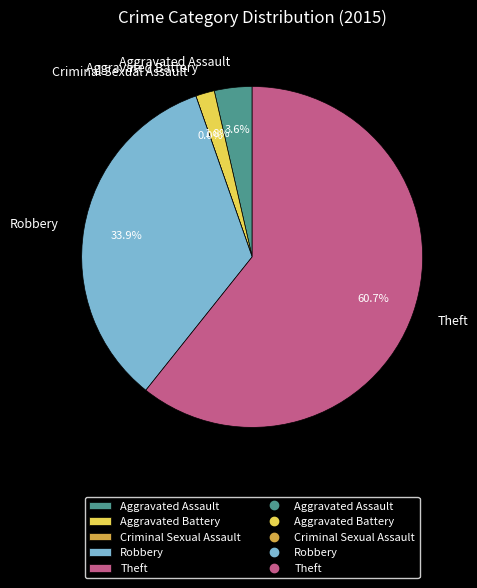

Rank the categories by value from lowest to highest.

Criminal Sexual Assault, Aggravated Battery, Aggravated Assault, Robbery, Theft